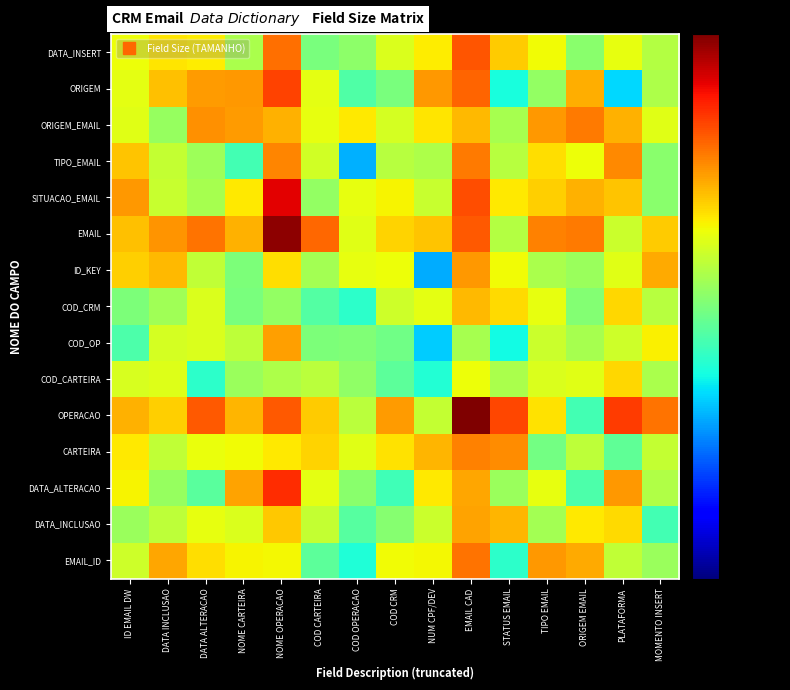

Reading left to right, list all the values displayed in this chart.

EMAIL_ID: ID EMAIL DW=3908.6	DATA INCLUSAO=25071.9	DATA ALTERACAO=10967.4	NOME CARTEIRA=8004.3	NOME OPERACAO=7436.0	COD CARTEIRA=594.8	COD OPERACAO=209.9	COD CRM=7053.5	NUM CPF/DEV=7655.2	EMAIL CAD=53975.5	STATUS EMAIL=273.5	TIPO EMAIL=30717.7	ORIGEM EMAIL=23494.0	PLATAFORMA=3139.1	MOMENTO INSERT=1671.5
DATA_INCLUSAO: ID EMAIL DW=1687.6	DATA INCLUSAO=3021.5	DATA ALTERACAO=6196.3	NOME CARTEIRA=4958.4	NOME OPERACAO=15090.0	COD CARTEIRA=3319.0	COD OPERACAO=526.9	COD CRM=1211.7	NUM CPF/DEV=3800.4	EMAIL CAD=26694.4	STATUS EMAIL=20226.0	TIPO EMAIL=1952.9	ORIGEM EMAIL=9495.7	PLATAFORMA=11803.4	MOMENTO INSERT=396.2
DATA_ALTERACAO: ID EMAIL DW=7790.6	DATA INCLUSAO=1557.2	DATA ALTERACAO=560.3	NOME CARTEIRA=26072.1	NOME OPERACAO=147761.5	COD CARTEIRA=5794.8	COD OPERACAO=1274.1	COD CRM=360.4	NUM CPF/DEV=9601.5	EMAIL CAD=25430.0	STATUS EMAIL=1711.7	TIPO EMAIL=5993.1	ORIGEM EMAIL=460.2	PLATAFORMA=31568.9	MOMENTO INSERT=2494.2
CARTEIRA: ID EMAIL DW=9523.8	DATA INCLUSAO=3275.1	DATA ALTERACAO=6436.4	NOME CARTEIRA=7302.2	NOME OPERACAO=9431.6	COD CARTEIRA=12894.1	COD OPERACAO=5508.8	COD CRM=10355.3	NUM CPF/DEV=19745.9	EMAIL CAD=42040.8	STATUS EMAIL=35293.3	TIPO EMAIL=855.1	ORIGEM EMAIL=3019.8	PLATAFORMA=640.7	MOMENTO INSERT=3450.3
OPERACAO: ID EMAIL DW=21574.0	DATA INCLUSAO=13877.4	DATA ALTERACAO=77354.6	NOME CARTEIRA=20360.5	NOME OPERACAO=76094.1	COD CARTEIRA=14441.7	COD OPERACAO=2803.7	COD CRM=29911.0	NUM CPF/DEV=3396.4	EMAIL CAD=1000000.0	STATUS EMAIL=102406.6	TIPO EMAIL=10223.0	ORIGEM EMAIL=383.3	PLATAFORMA=116970.9	MOMENTO INSERT=53793.3
COD_CARTEIRA: ID EMAIL DW=4579.0	DATA INCLUSAO=5173.6	DATA ALTERACAO=269.8	NOME CARTEIRA=1638.7	NOME OPERACAO=2273.1	COD CARTEIRA=2936.4	COD OPERACAO=1441.7	COD CRM=593.3	NUM CPF/DEV=230.3	EMAIL CAD=6875.4	STATUS EMAIL=2177.9	TIPO EMAIL=4828.2	ORIGEM EMAIL=5619.9	PLATAFORMA=12084.1	MOMENTO INSERT=2241.2
COD_OP: ID EMAIL DW=446.7	DATA INCLUSAO=4380.7	DATA ALTERACAO=5016.4	NOME CARTEIRA=3041.5	NOME OPERACAO=27205.2	COD CARTEIRA=1005.3	COD OPERACAO=1092.2	COD CRM=823.7	NUM CPF/DEV=90.3	EMAIL CAD=2107.3	STATUS EMAIL=176.8	TIPO EMAIL=3734.9	ORIGEM EMAIL=2089.8	PLATAFORMA=3934.0	MOMENTO INSERT=8351.2
COD_CRM: ID EMAIL DW=1005.6	DATA INCLUSAO=1852.7	DATA ALTERACAO=4940.5	NOME CARTEIRA=959.1	NOME OPERACAO=1478.6	COD CARTEIRA=505.2	COD OPERACAO=259.6	COD CRM=3920.4	NUM CPF/DEV=5789.7	EMAIL CAD=18522.6	STATUS EMAIL=11360.1	TIPO EMAIL=6009.8	ORIGEM EMAIL=1143.5	PLATAFORMA=12353.0	MOMENTO INSERT=2718.3
ID_KEY: ID EMAIL DW=13721.1	DATA INCLUSAO=18859.3	DATA ALTERACAO=3187.8	NOME CARTEIRA=1022.2	NOME OPERACAO=11340.3	COD CARTEIRA=1953.6	COD OPERACAO=5975.4	COD CRM=6913.6	NUM CPF/DEV=58.1	EMAIL CAD=31338.7	STATUS EMAIL=7105.3	TIPO EMAIL=2202.1	ORIGEM EMAIL=1679.2	PLATAFORMA=5417.2	MOMENTO INSERT=23847.5
EMAIL: ID EMAIL DW=17113.6	DATA INCLUSAO=32065.4	DATA ALTERACAO=53223.1	NOME CARTEIRA=20856.4	NOME OPERACAO=823183.6	COD CARTEIRA=60579.6	COD OPERACAO=5354.0	COD CRM=12692.9	NUM CPF/DEV=15690.9	EMAIL CAD=77350.8	STATUS EMAIL=2601.5	TIPO EMAIL=43399.2	ORIGEM EMAIL=48350.0	PLATAFORMA=3658.2	MOMENTO INSERT=14318.6
SITUACAO_EMAIL: ID EMAIL DW=31416.8	DATA INCLUSAO=3601.6	DATA ALTERACAO=2058.6	NOME CARTEIRA=9306.6	NOME OPERACAO=293762.8	COD CARTEIRA=1534.7	COD OPERACAO=6175.1	COD CRM=7940.0	NUM CPF/DEV=3568.4	EMAIL CAD=90173.4	STATUS EMAIL=9521.4	TIPO EMAIL=13850.5	ORIGEM EMAIL=20845.0	PLATAFORMA=15935.0	MOMENTO INSERT=1244.5
TIPO_EMAIL: ID EMAIL DW=15813.6	DATA INCLUSAO=3391.4	DATA ALTERACAO=1809.9	NOME CARTEIRA=384.2	NOME OPERACAO=41243.6	COD CARTEIRA=4178.4	COD OPERACAO=61.7	COD CRM=2649.2	NUM CPF/DEV=2251.7	EMAIL CAD=47812.2	STATUS EMAIL=2652.5	TIPO EMAIL=10836.9	ORIGEM EMAIL=6768.9	PLATAFORMA=38213.0	MOMENTO INSERT=1297.1
ORIGEM_EMAIL: ID EMAIL DW=5485.9	DATA INCLUSAO=1584.0	DATA ALTERACAO=34012.0	NOME CARTEIRA=29048.4	NOME OPERACAO=20649.6	COD CARTEIRA=5973.6	COD OPERACAO=9410.8	COD CRM=4486.0	NUM CPF/DEV=9919.8	EMAIL CAD=19164.8	STATUS EMAIL=2029.3	TIPO EMAIL=31495.8	ORIGEM EMAIL=47900.9	PLATAFORMA=20820.8	MOMENTO INSERT=5445.3
ORIGEM: ID EMAIL DW=5649.4	DATA INCLUSAO=17024.0	DATA ALTERACAO=29907.5	NOME CARTEIRA=30194.6	NOME OPERACAO=104765.4	COD CARTEIRA=5688.7	COD OPERACAO=486.7	COD CRM=976.2	NUM CPF/DEV=30093.4	EMAIL CAD=64545.2	STATUS EMAIL=191.9	TIPO EMAIL=1481.2	ORIGEM EMAIL=22616.8	PLATAFORMA=105.4	MOMENTO INSERT=2305.6
DATA_INSERT: ID EMAIL DW=6627.5	DATA INCLUSAO=9806.1	DATA ALTERACAO=8791.0	NOME CARTEIRA=2226.5	NOME OPERACAO=54596.5	COD CARTEIRA=949.8	COD OPERACAO=1380.5	COD CRM=4812.9	NUM CPF/DEV=8735.5	EMAIL CAD=82939.4	STATUS EMAIL=14095.8	TIPO EMAIL=7365.2	ORIGEM EMAIL=1293.5	PLATAFORMA=6028.8	MOMENTO INSERT=2566.7